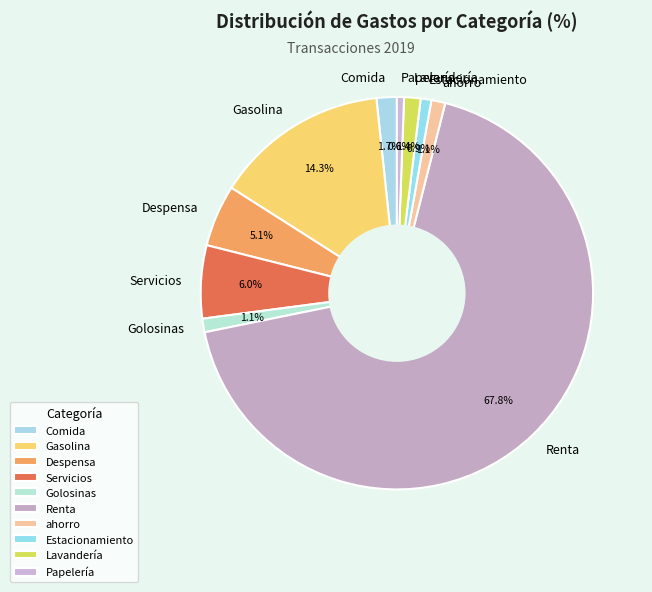

Which category has the biggest portion of the pie?

Renta